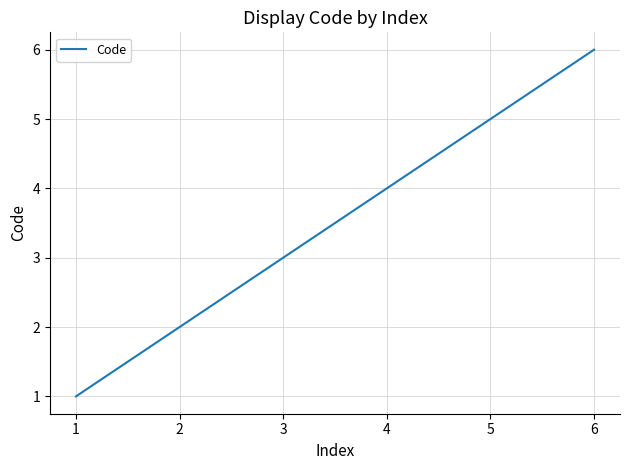

Rank the categories by value from lowest to highest.

1, 2, 3, 4, 5, 6